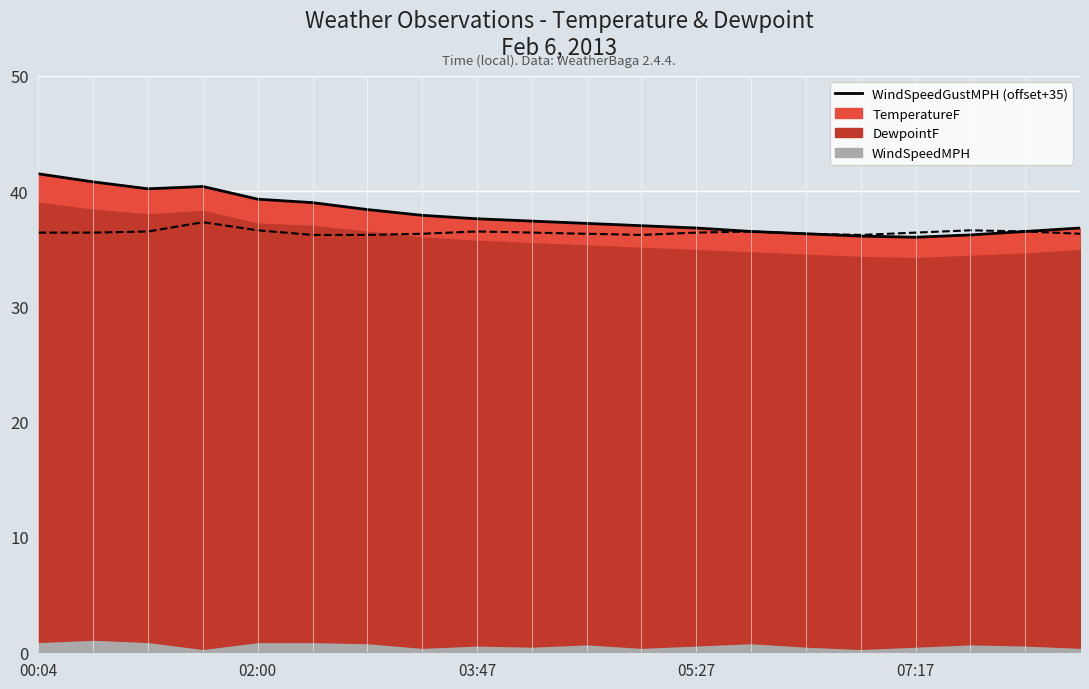

True or false: the data shows 57.4 at 15.

False